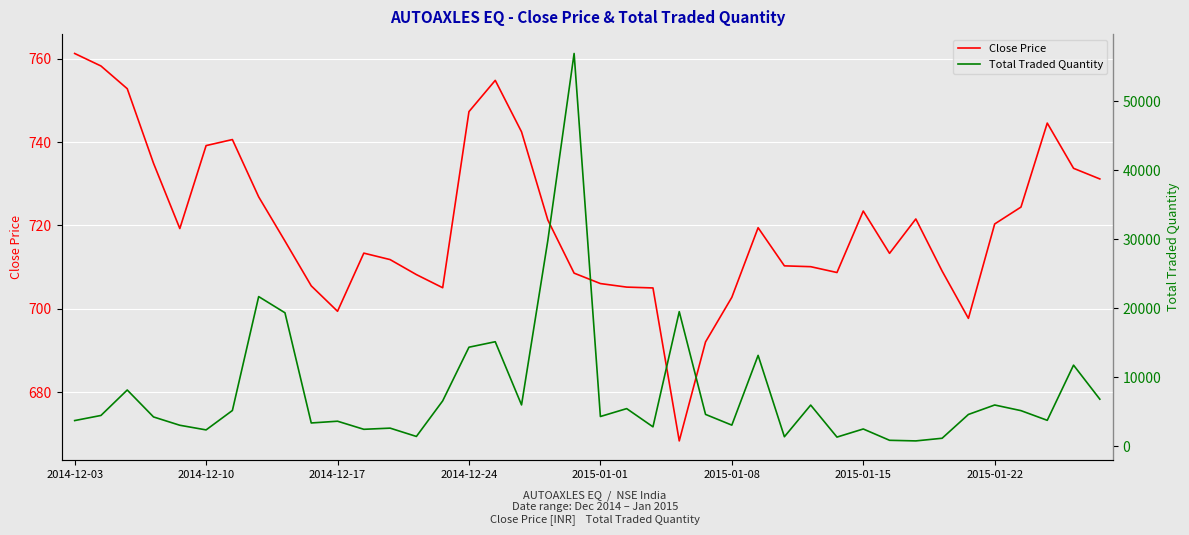

What is the minimum value for Close Price?

668.3